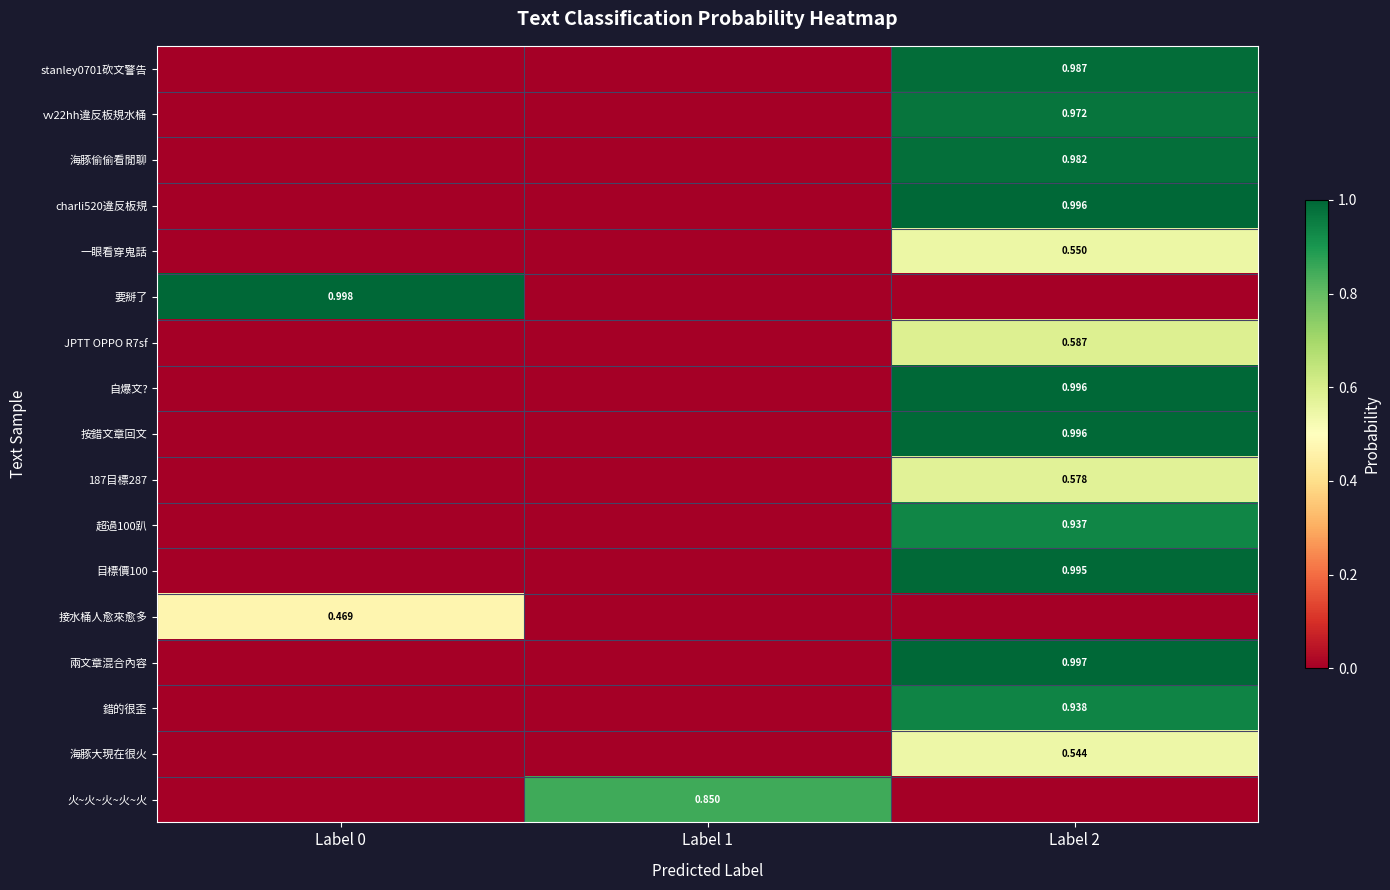

What is the sum of the 要掰了 values at Label 0 and Label 2?

1.0